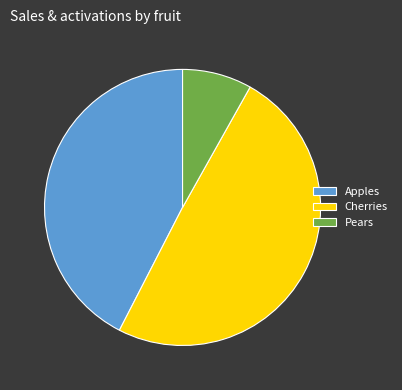

How many segments does this pie chart have?

3